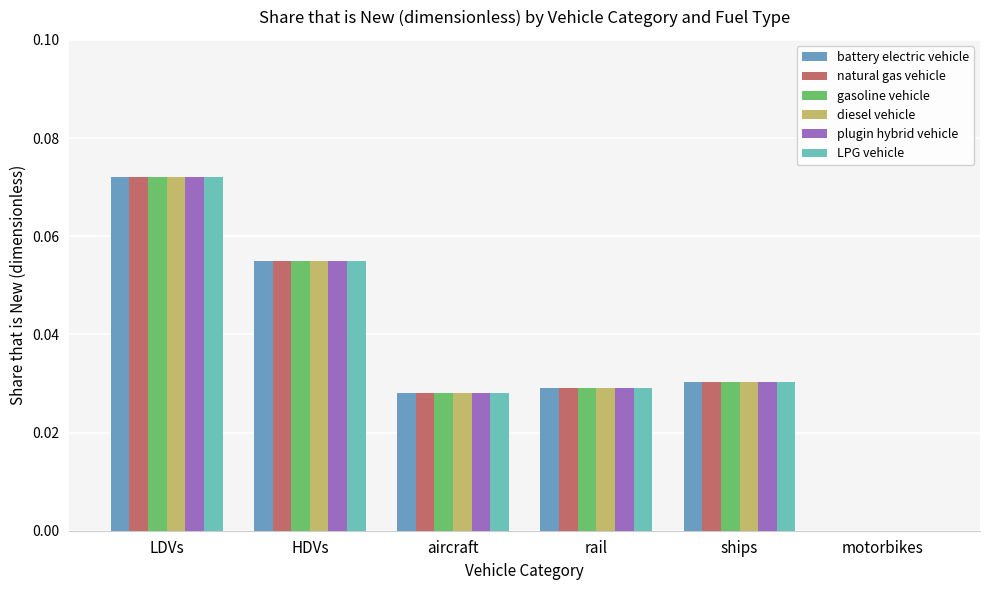

Reading right to left, extract all data points from this chart.

battery electric vehicle: motorbikes=0.0	ships=0.0	rail=0.0	aircraft=0.0	HDVs=0.1	LDVs=0.1
natural gas vehicle: motorbikes=0.0	ships=0.0	rail=0.0	aircraft=0.0	HDVs=0.1	LDVs=0.1
gasoline vehicle: motorbikes=0.0	ships=0.0	rail=0.0	aircraft=0.0	HDVs=0.1	LDVs=0.1
diesel vehicle: motorbikes=0.0	ships=0.0	rail=0.0	aircraft=0.0	HDVs=0.1	LDVs=0.1
plugin hybrid vehicle: motorbikes=0.0	ships=0.0	rail=0.0	aircraft=0.0	HDVs=0.1	LDVs=0.1
LPG vehicle: motorbikes=0.0	ships=0.0	rail=0.0	aircraft=0.0	HDVs=0.1	LDVs=0.1